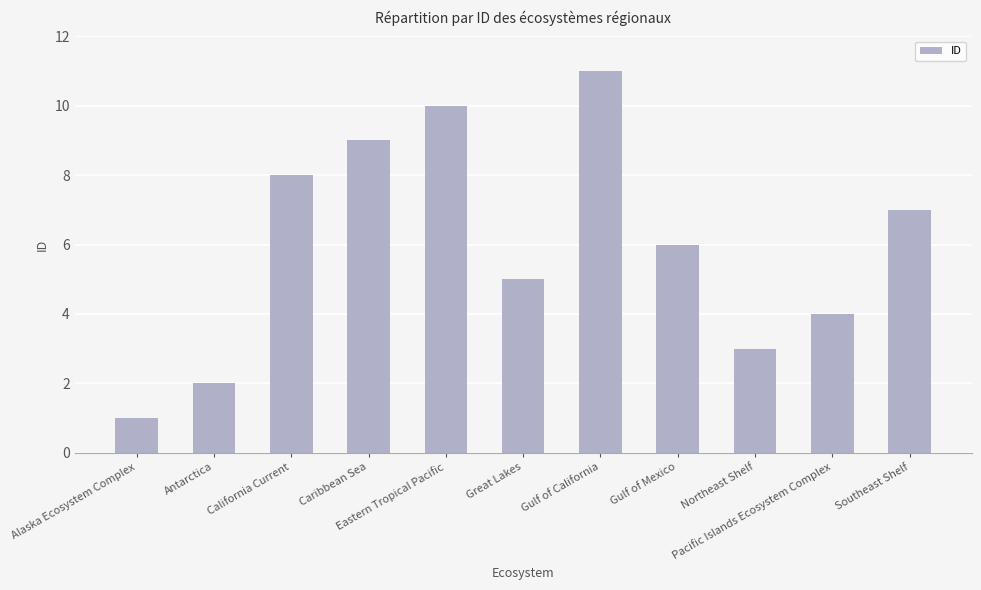

What is the sum of all values?

66